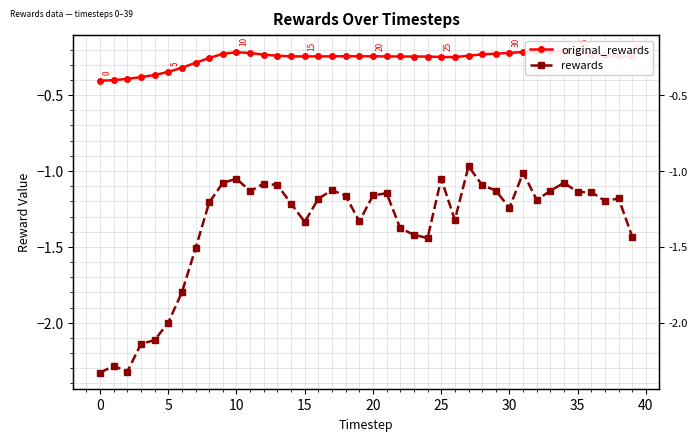

What is the sum of all original_rewards values?

-10.4